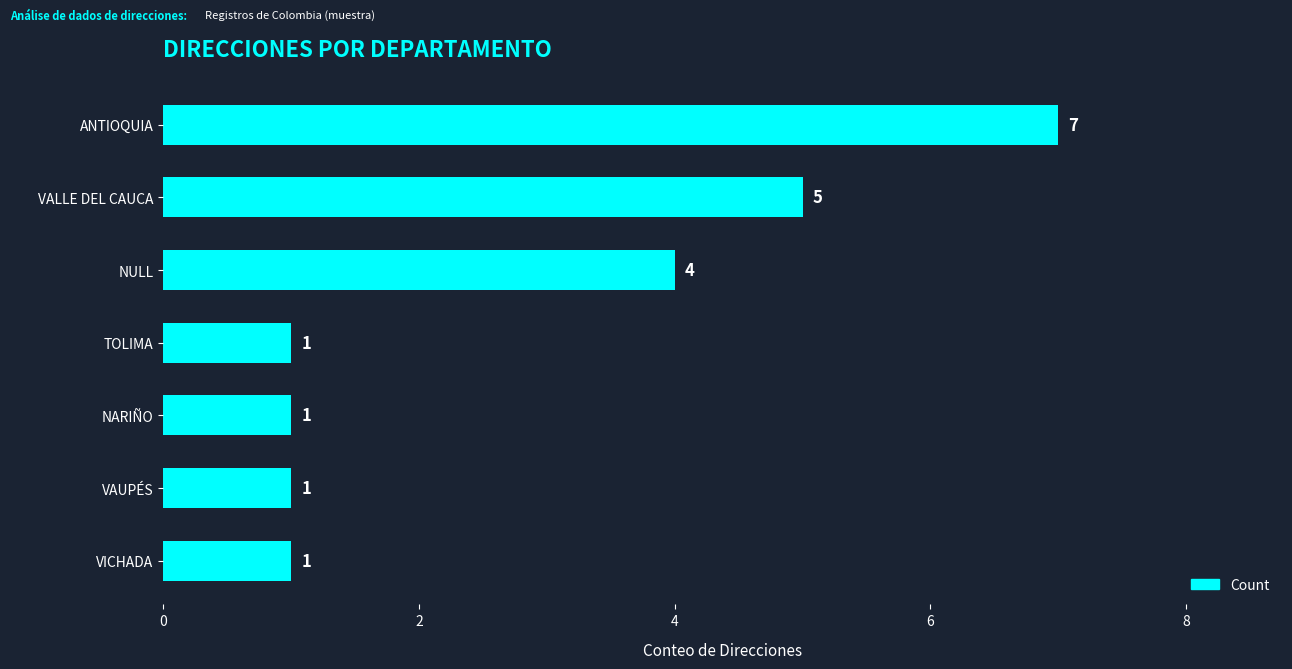

True or false: the data shows 7 at ANTIOQUIA.

True